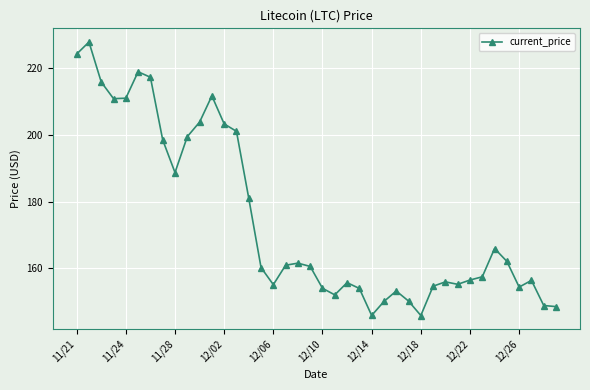

What is the value of the 33rd point from the left?

156.5